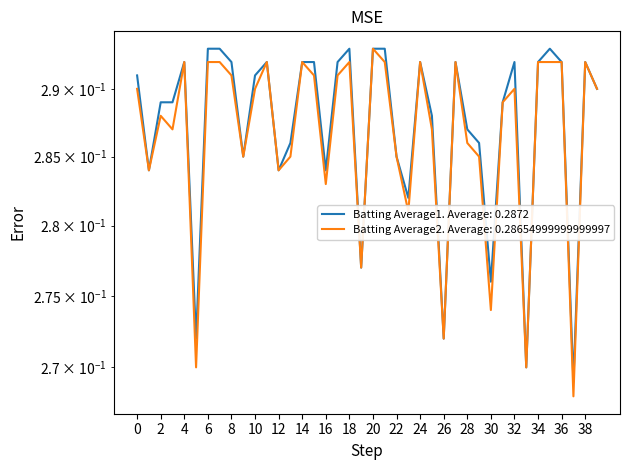

True or false: Batting Average2 has more than 2 interior local peaks.

True